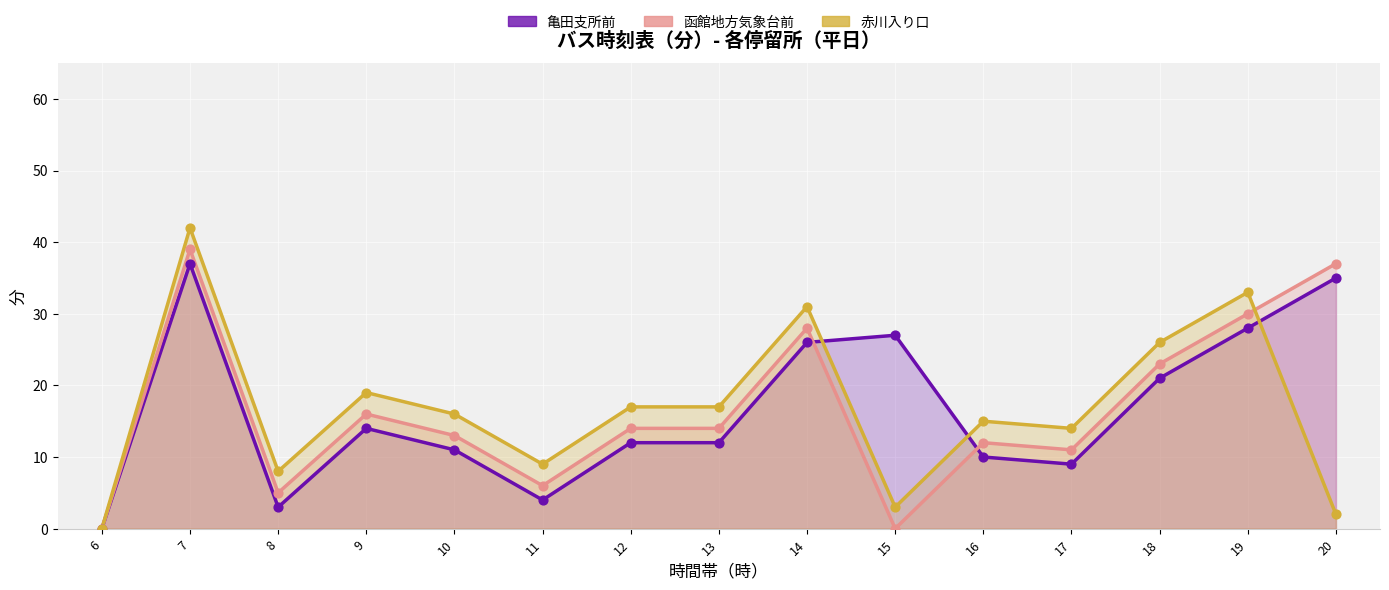

Which series has the largest total across all categories?

赤川入り口